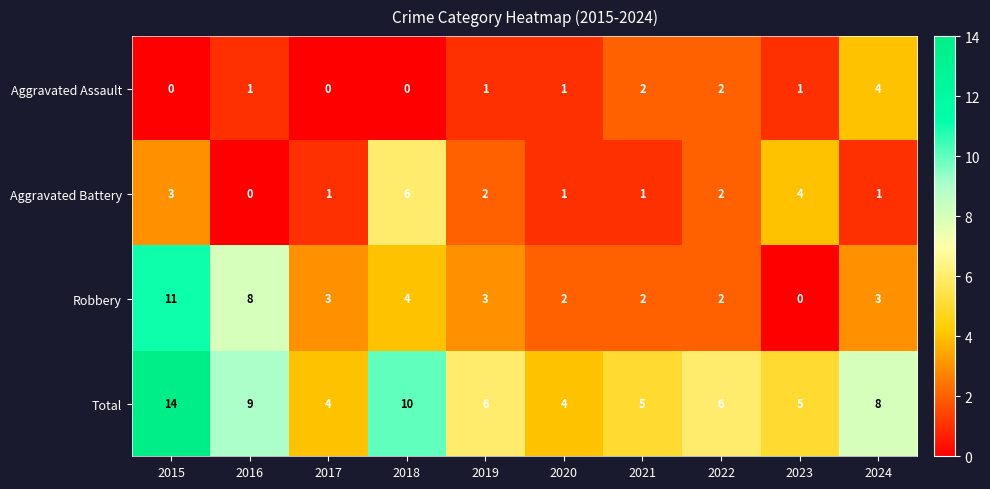

Count the Total values in the range 5 to 9.

6